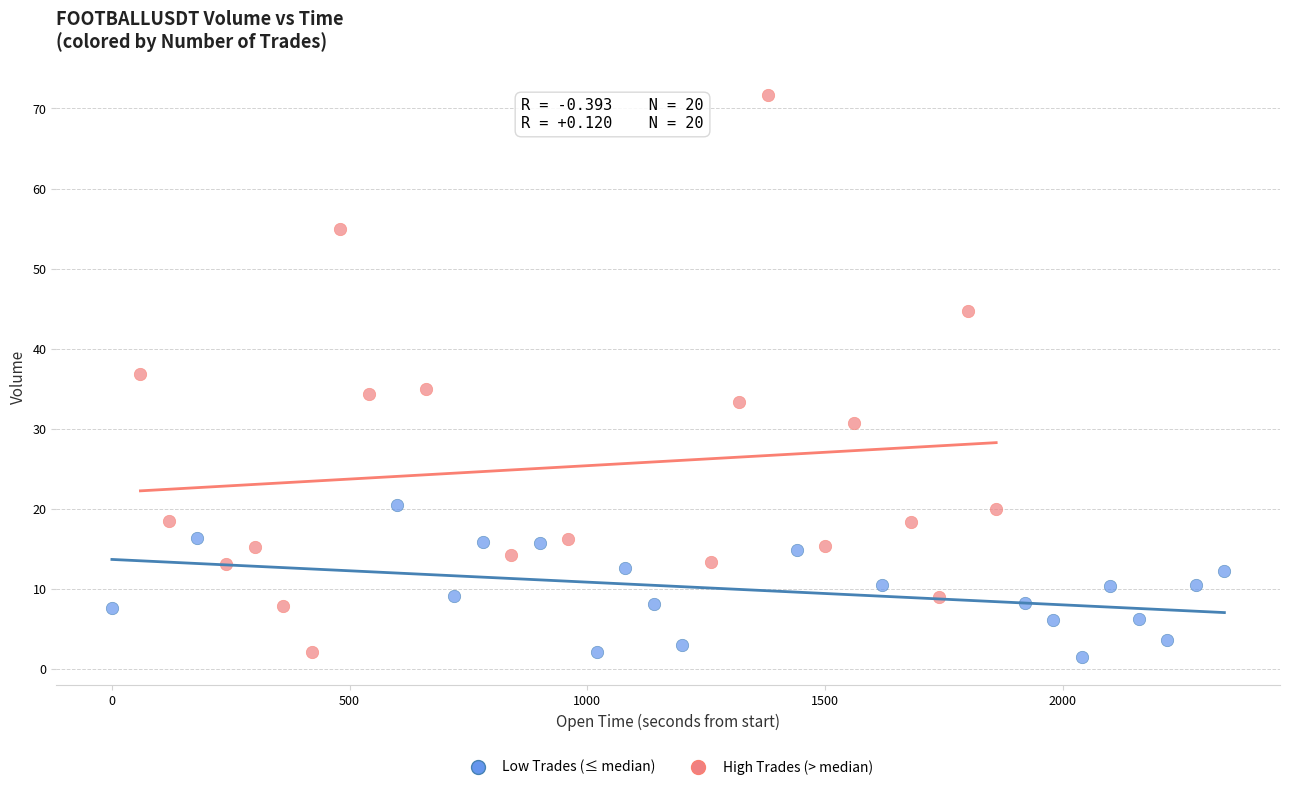

Which series contains the highest Y value?

High Trades (> median)